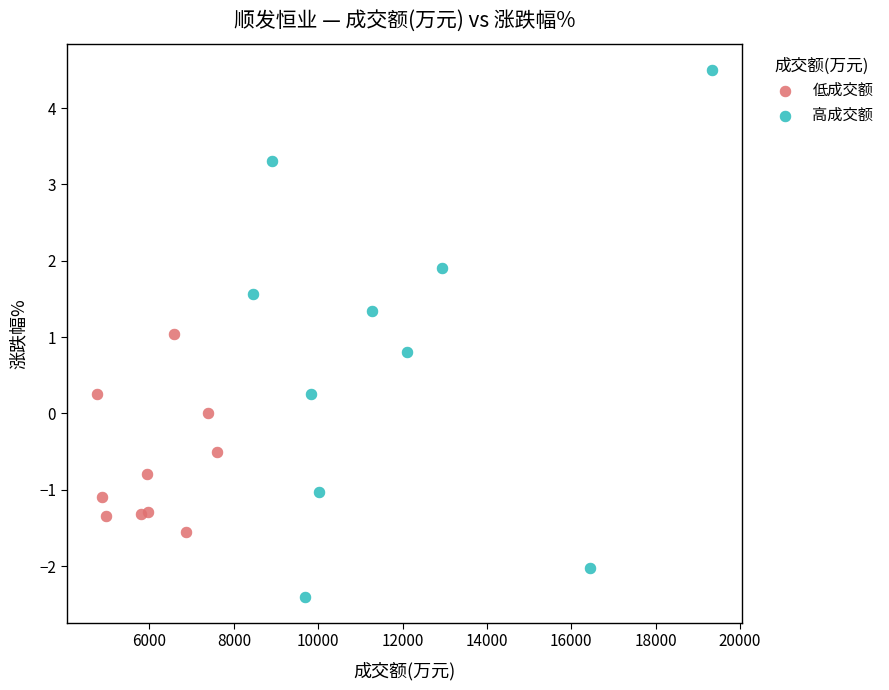

What are all the series names shown in the legend?

低成交额, 高成交额